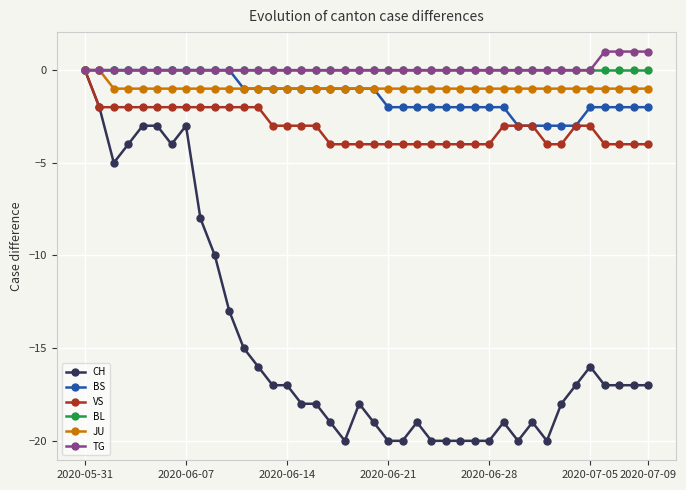

What is the lowest value of the CH series?

-20